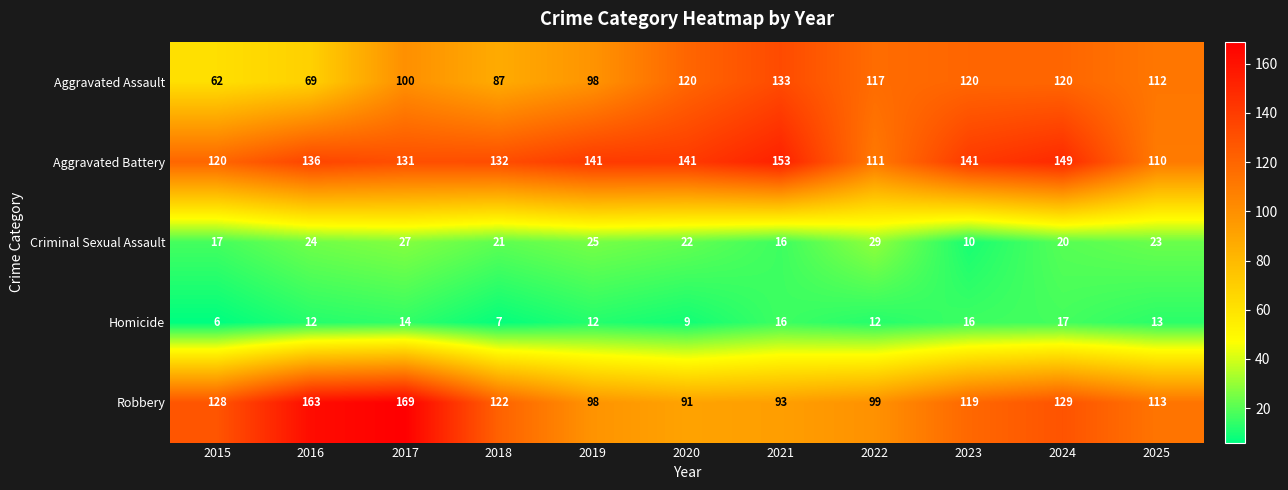

What is the sum of the Robbery values at 2025 and 2015?

241